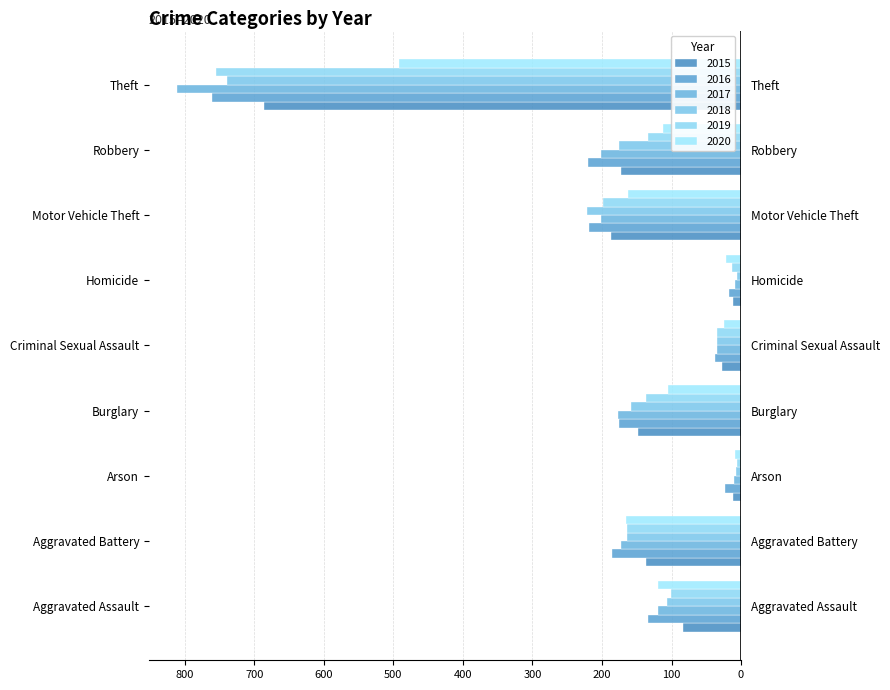

Reading left to right, extract all data points from this chart.

2015: -83	-136	-12	-148	-28	-11	-187	-172	-686
2016: -134	-185	-23	-176	-37	-18	-218	-220	-761
2017: -120	-172	-10	-177	-35	-8	-201	-202	-811
2018: -106	-164	-7	-158	-35	-6	-221	-175	-739
2019: -101	-164	-6	-137	-34	-13	-199	-134	-755
2020: -120	-166	-9	-105	-24	-21	-163	-112	-492